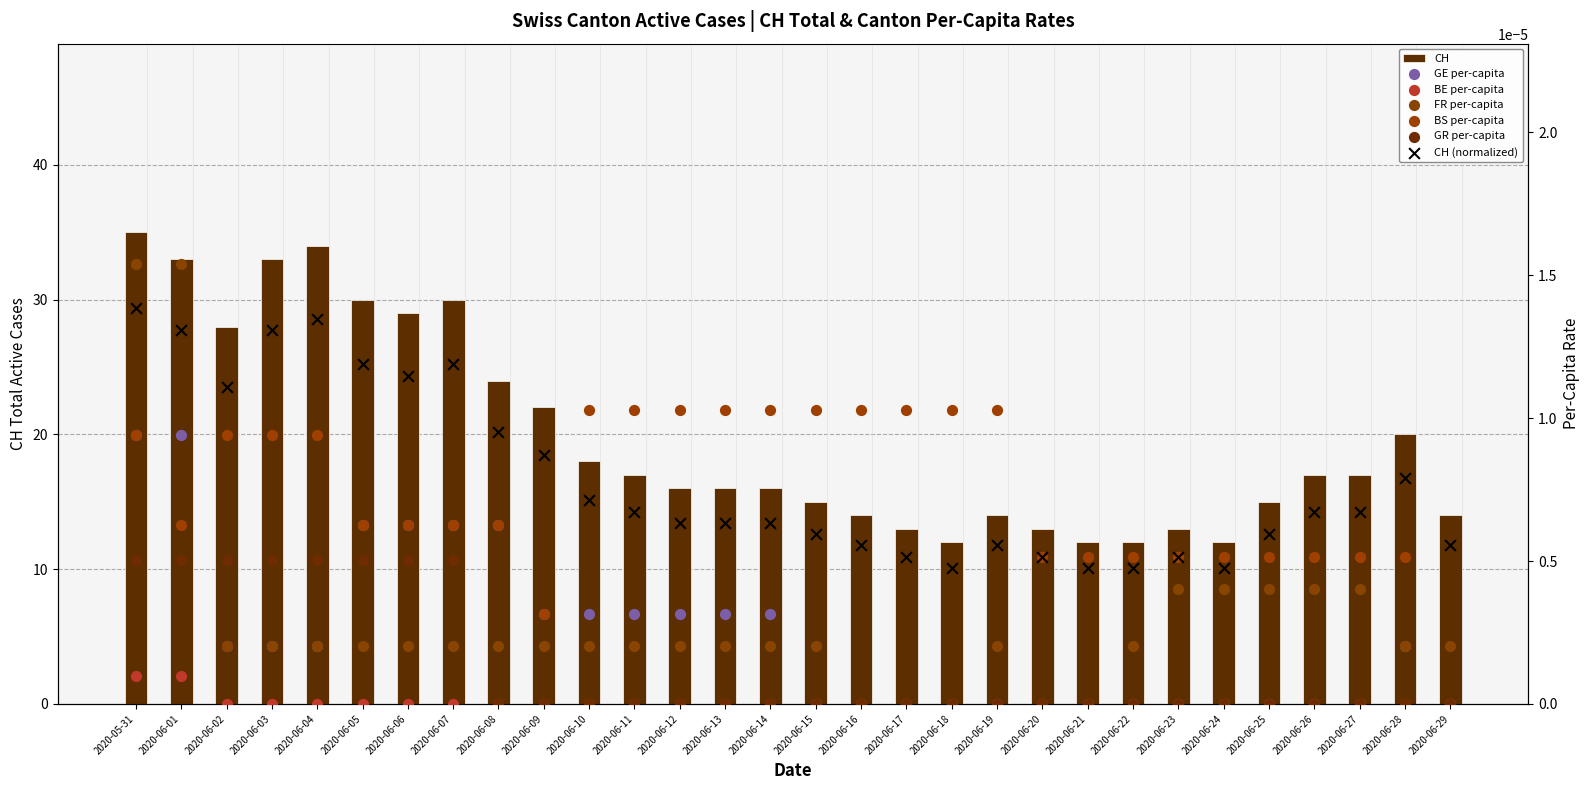

Which series has the widest spread of Y values?

CH